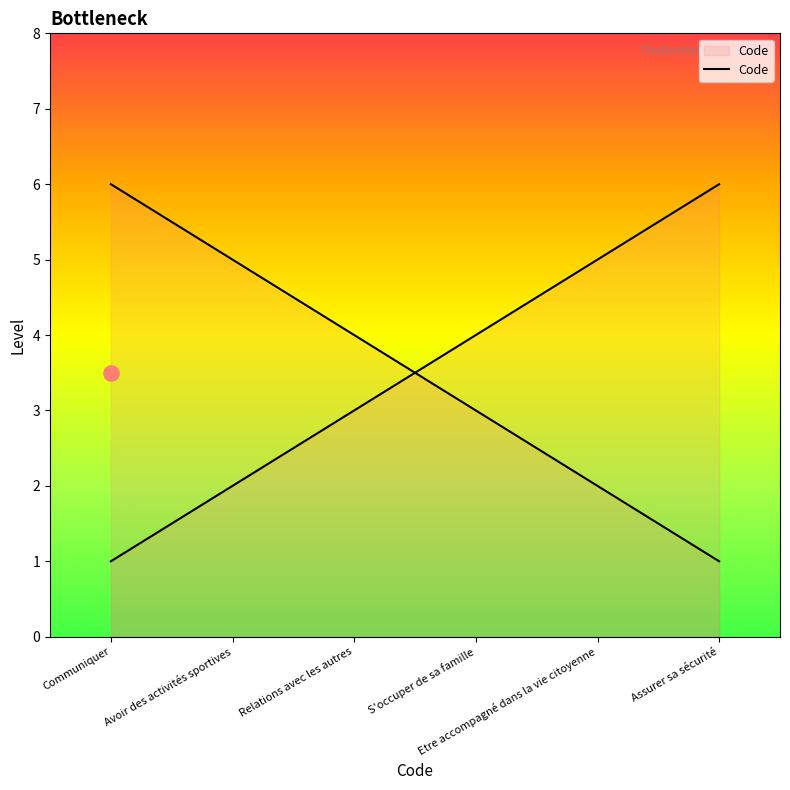

Which has a higher value, Etre accompagné dans la vie citoyenne or S'occuper de sa famille?

S'occuper de sa famille